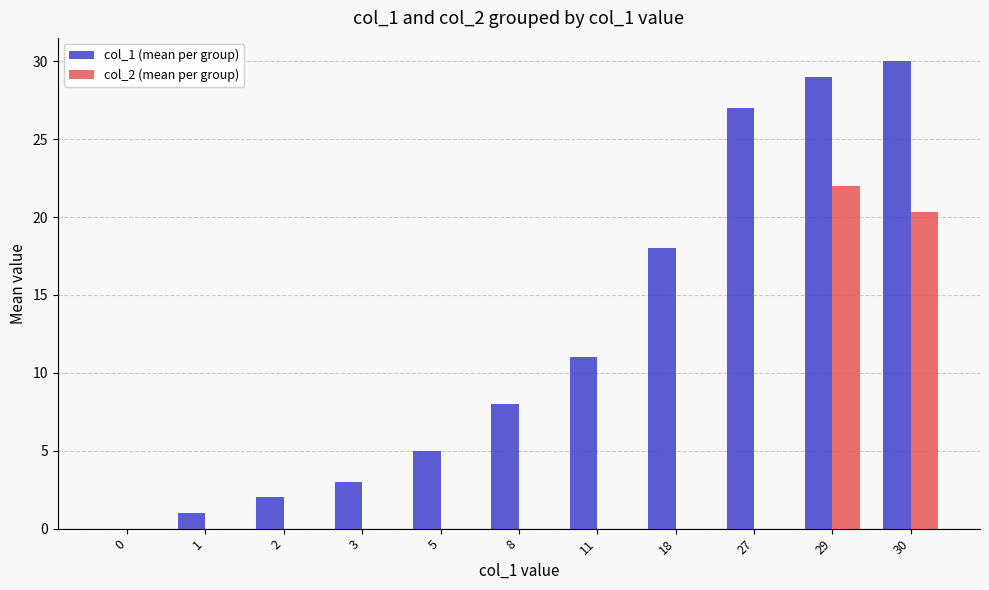

Does the chart contain stacked bars?

No